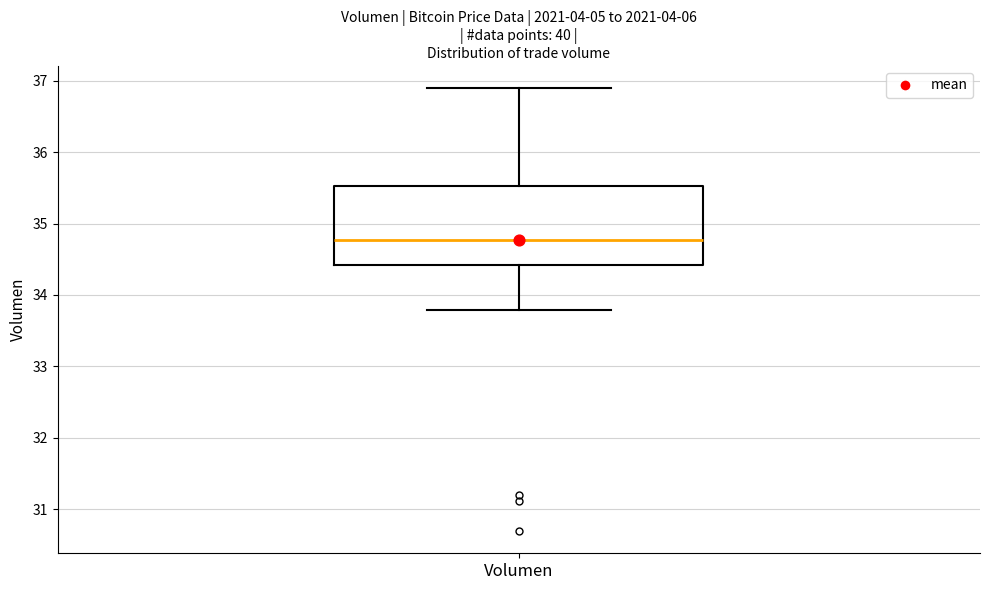

Transcribe this box plot: give where the median line is, the range the box spans, and where the two whiskers end, as read against the y-axis. The values are not printed on the chart, so give them approximately, as read against the axis.

median 34.8, box 34.4 to 35.5, whiskers 33.8 to 36.9